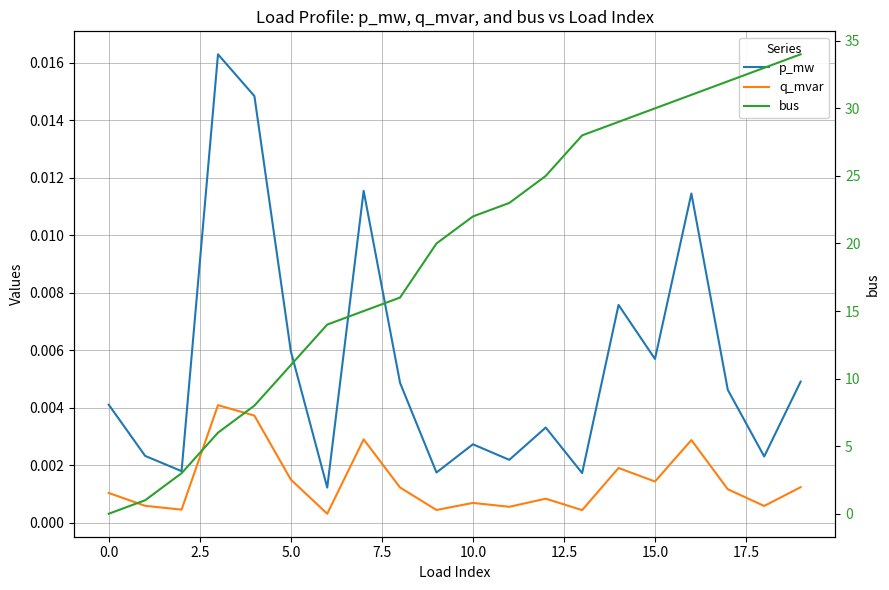

What position from the left is 16?

17